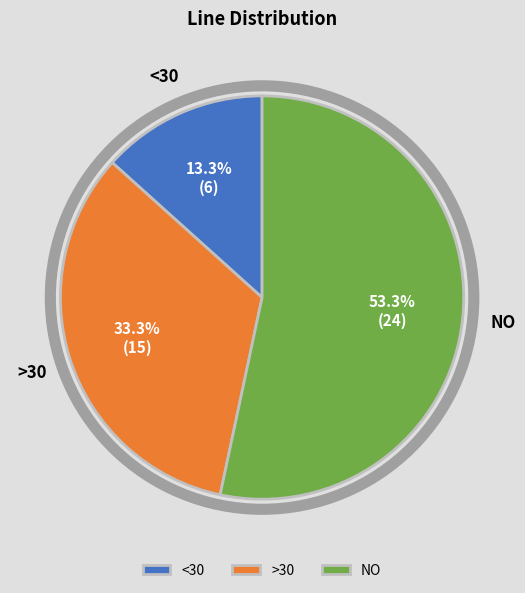

Between NO and >30, which is larger?

NO